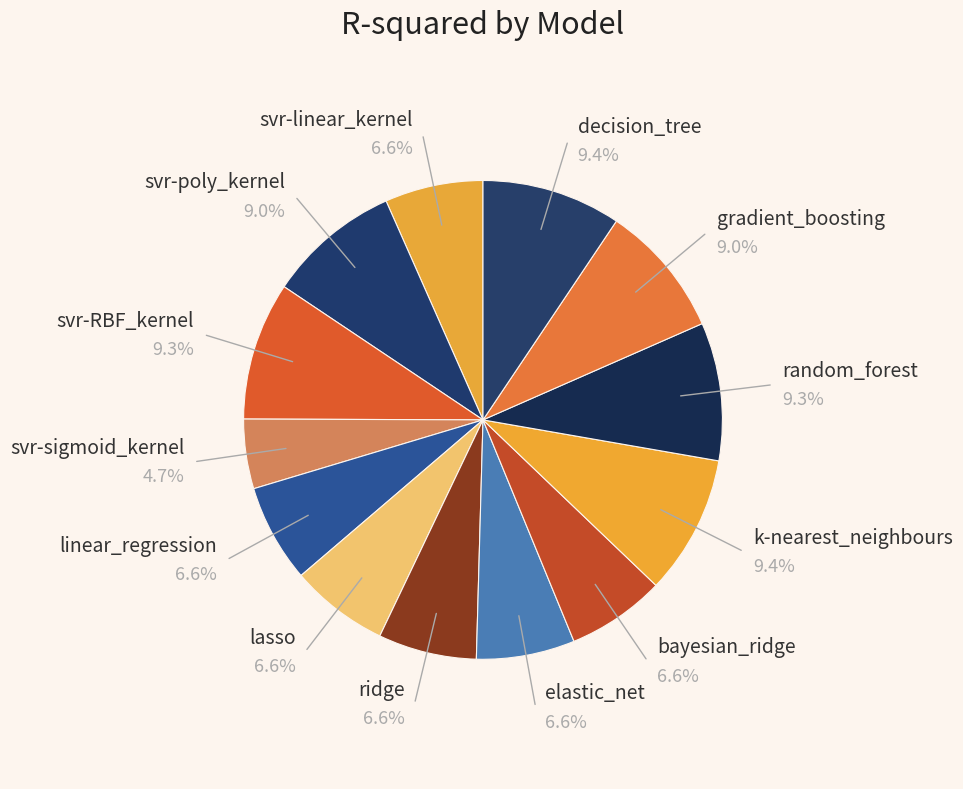

What portion of the pie excludes svr-linear_kernel?

93.4%